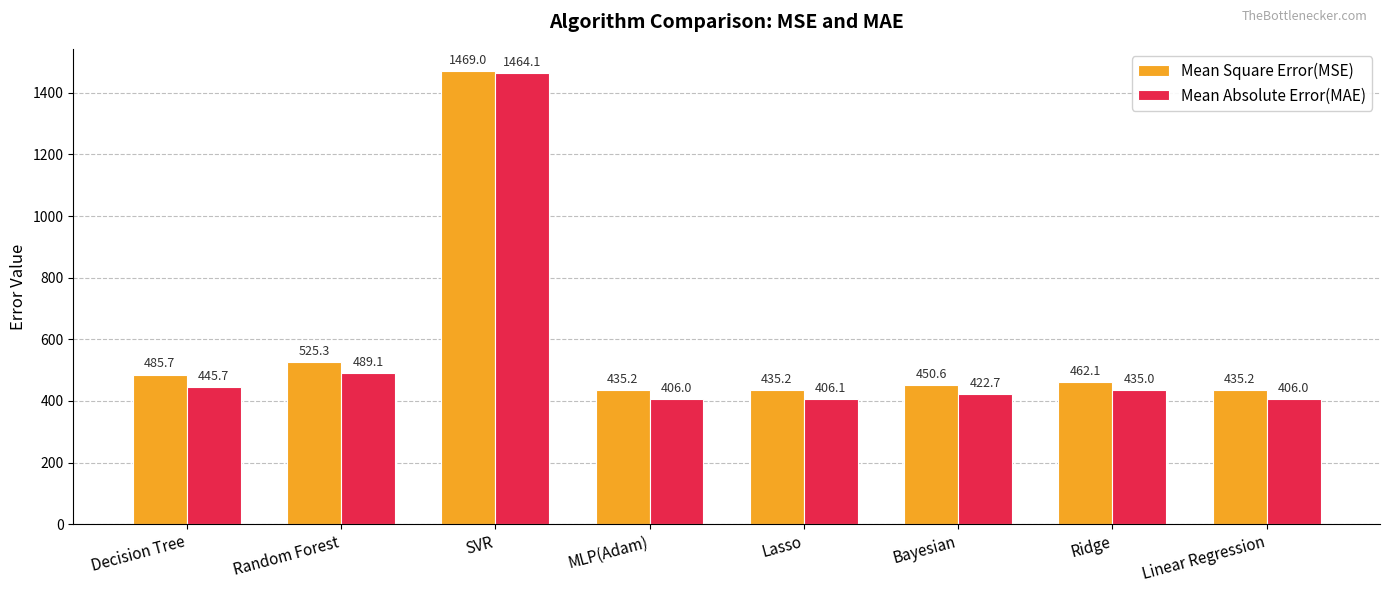

Between SVR and Lasso, which series saw the biggest shift?

Mean Absolute Error(MAE)